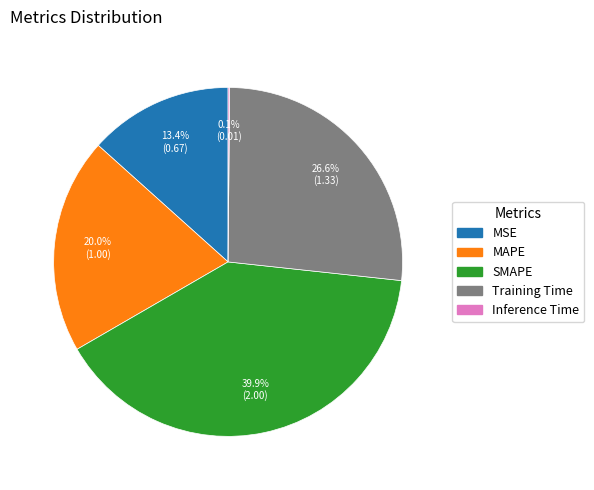

Between MAPE and SMAPE, which is larger?

SMAPE